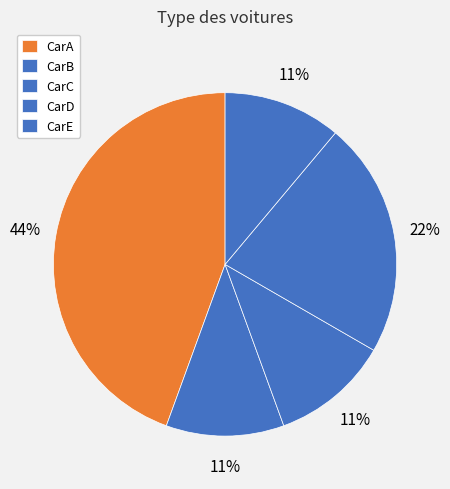

What is the largest slice in the pie chart?

CarA